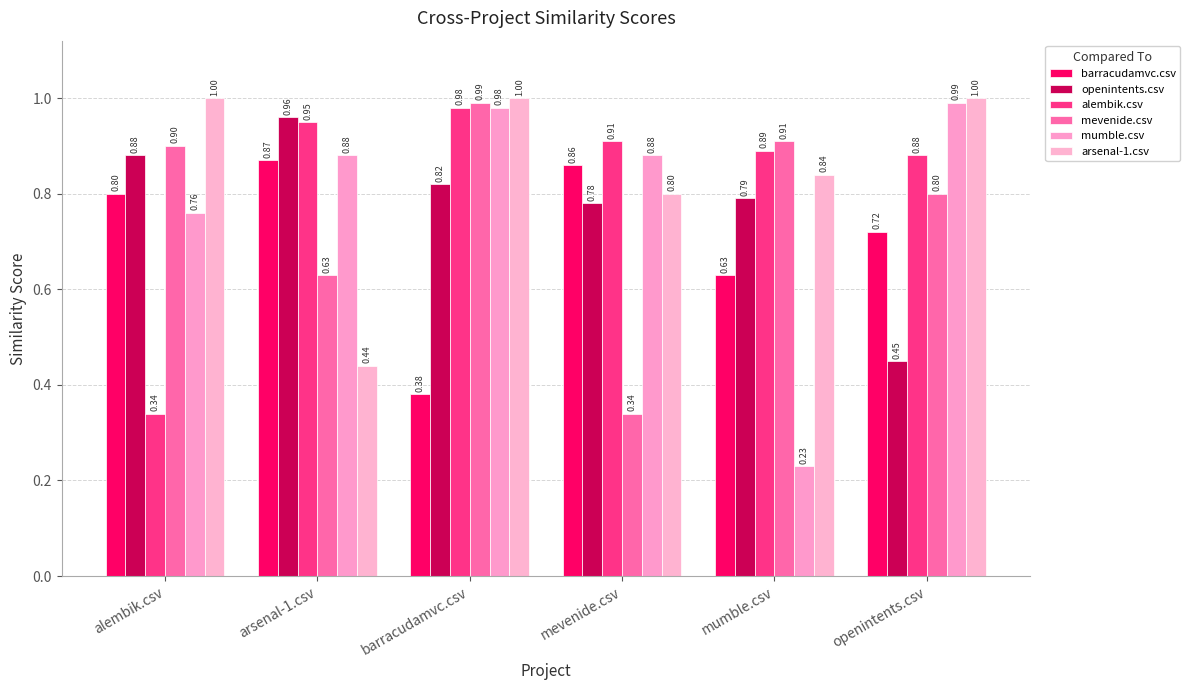

Between barracudamvc.csv and openintents.csv, which series saw the biggest shift?

openintents.csv